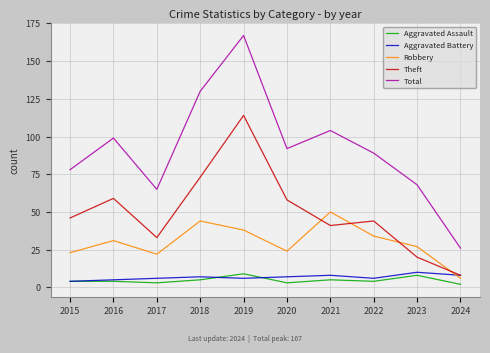

The Theft series shows 29 at 2022. True or false?

False